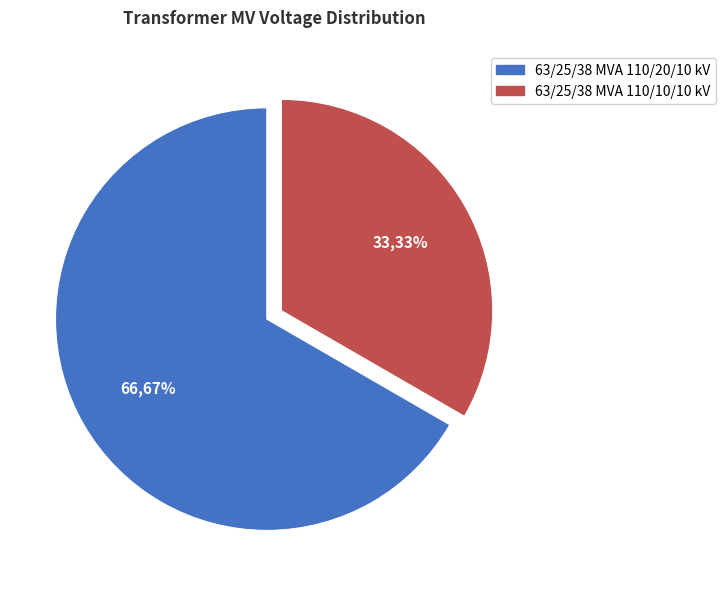

Approximately how many times larger is the value at 63/25/38 MVA 110/20/10 kV compared to 63/25/38 MVA 110/10/10 kV?

2.0